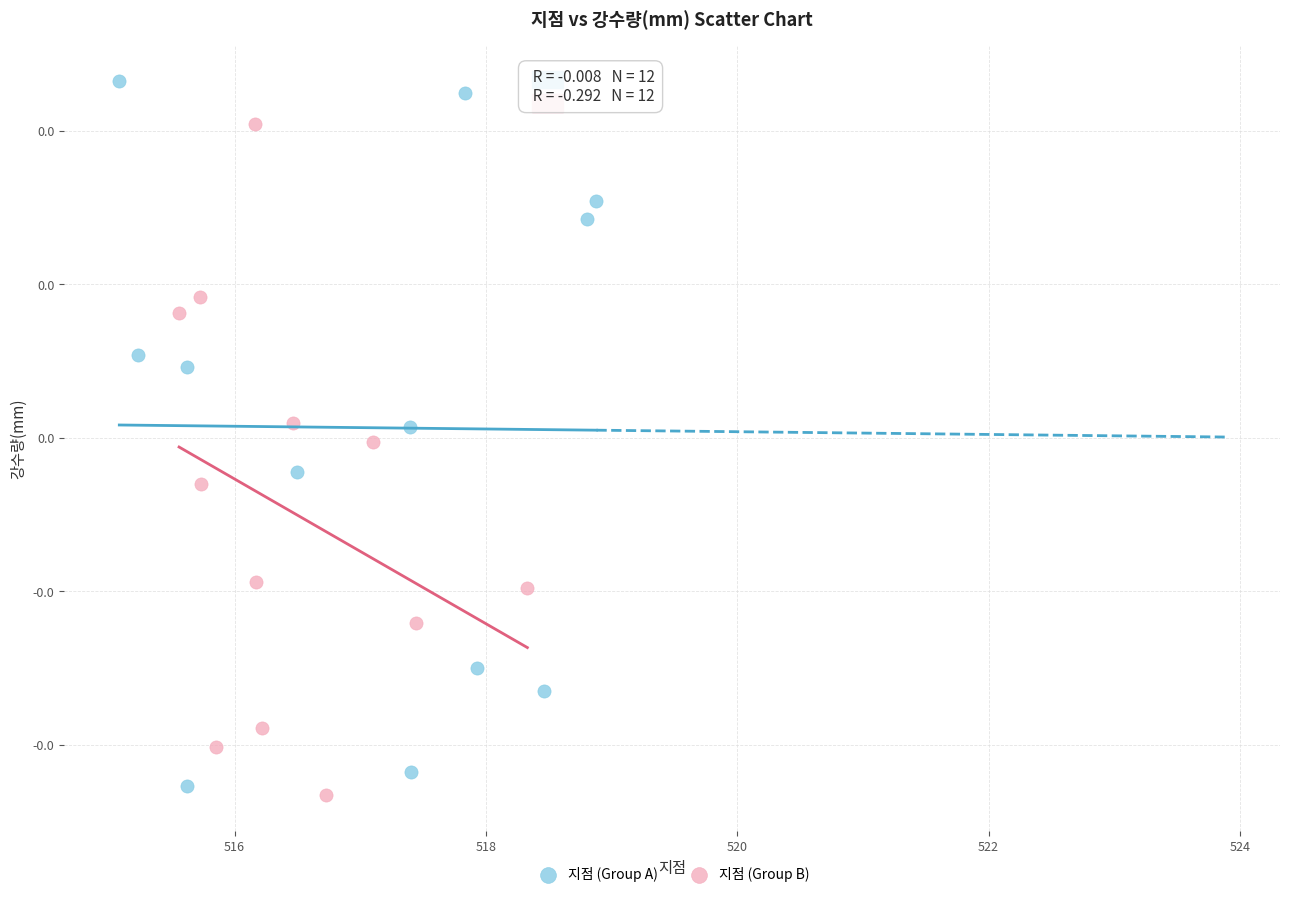

What are all the series names shown in the legend?

지점 (Group A), 지점 (Group B)